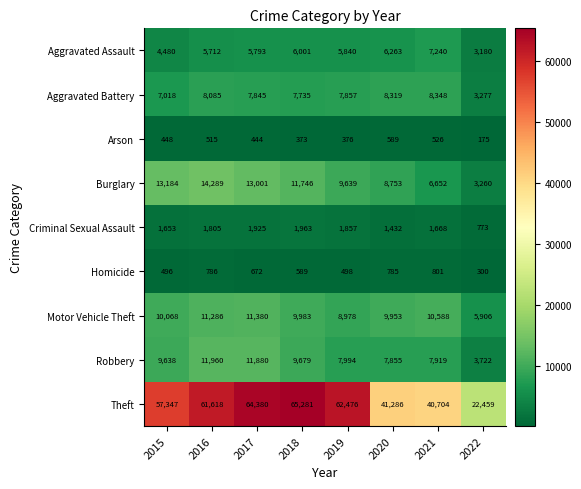

Which series has the widest spread of values?

Theft